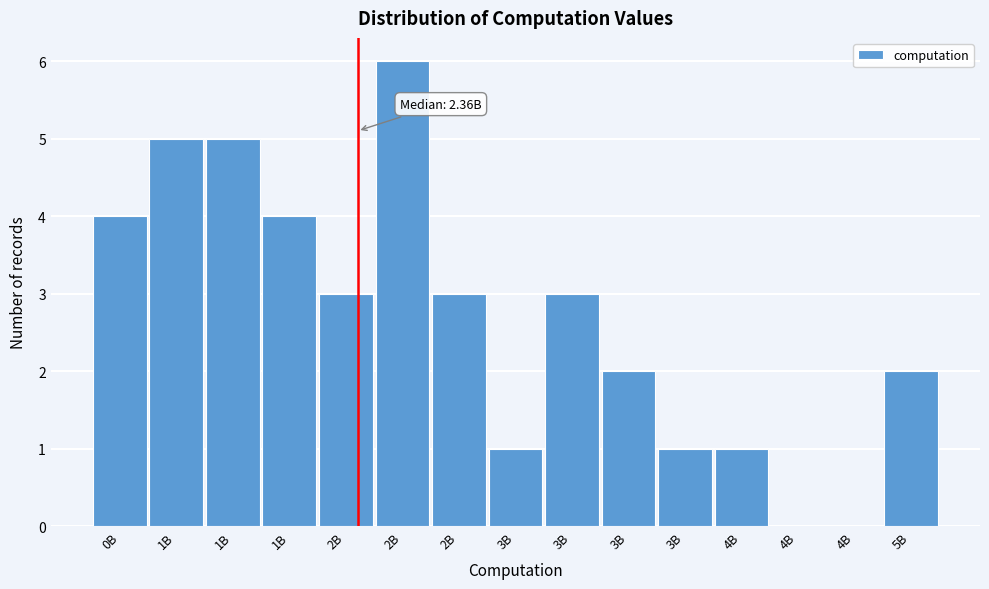

Are the bars horizontal?

No